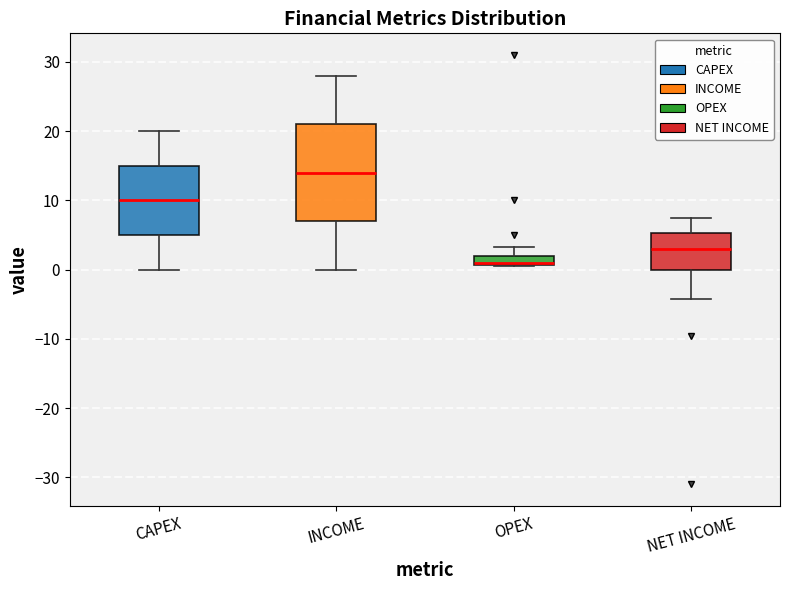

Which box's median line is the highest?

INCOME